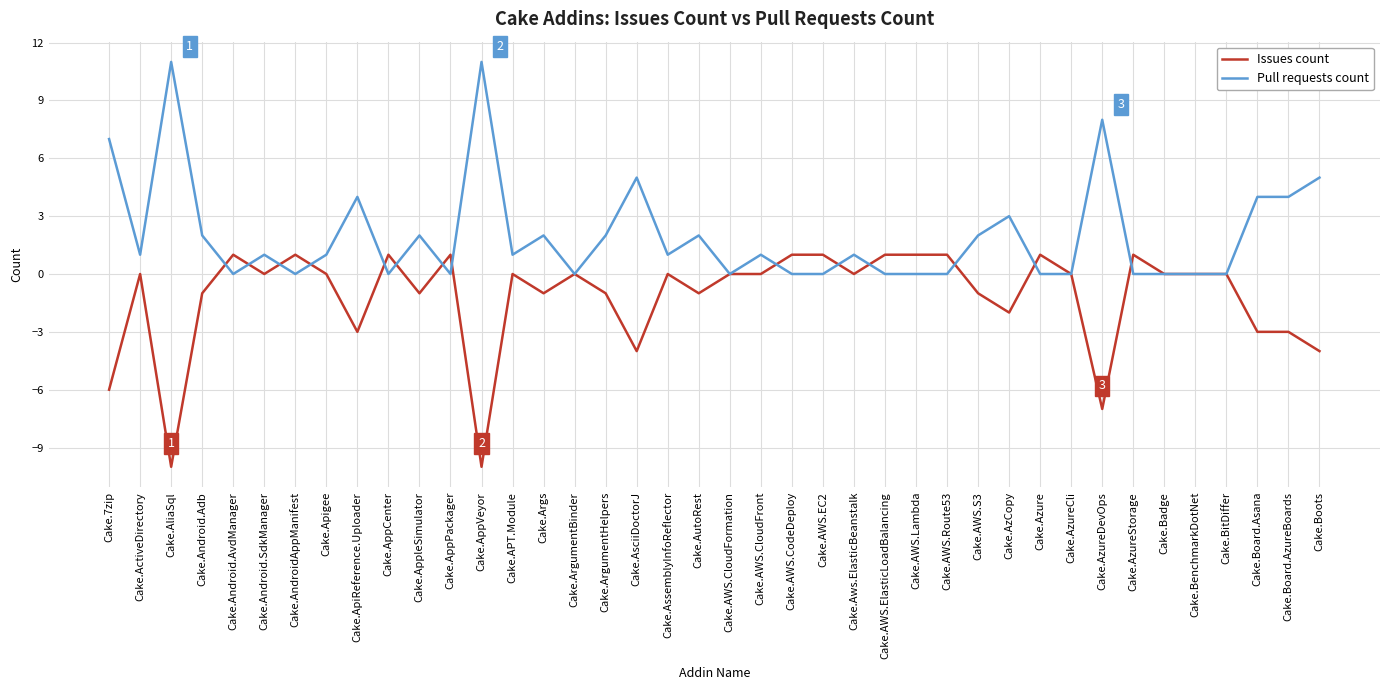

Is the value of Pull requests count at Cake.Args greater than the value of Issues count at Cake.Badge?

Yes